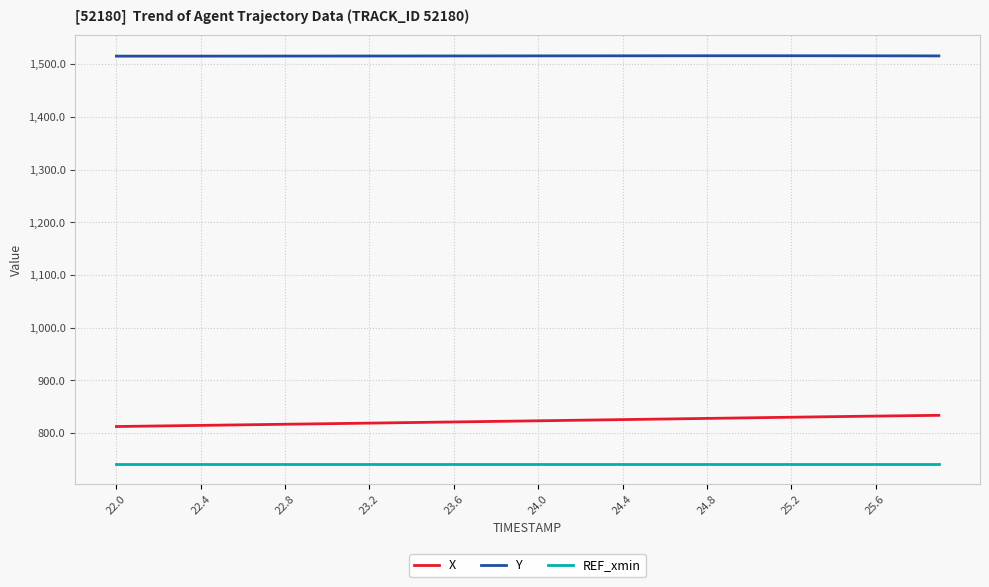

True or false: X and Y cross at least once.

False